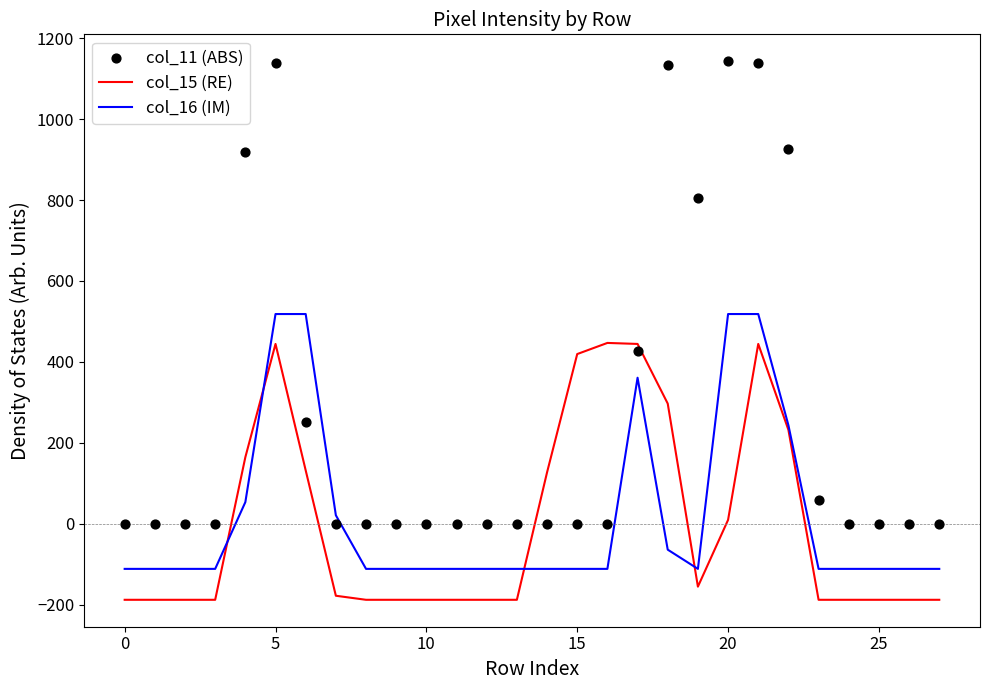

True or false: col_16 (IM) has a value of -111.9 at 0.

True